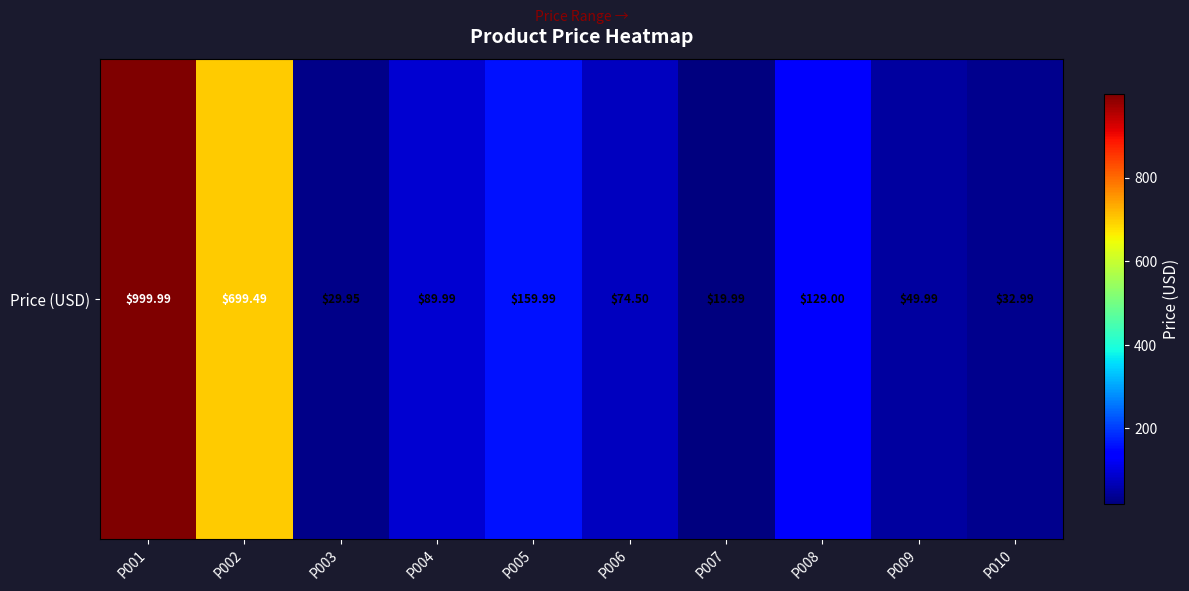

Rank the categories by value from highest to lowest.

P001, P002, P005, P008, P004, P006, P009, P010, P003, P007